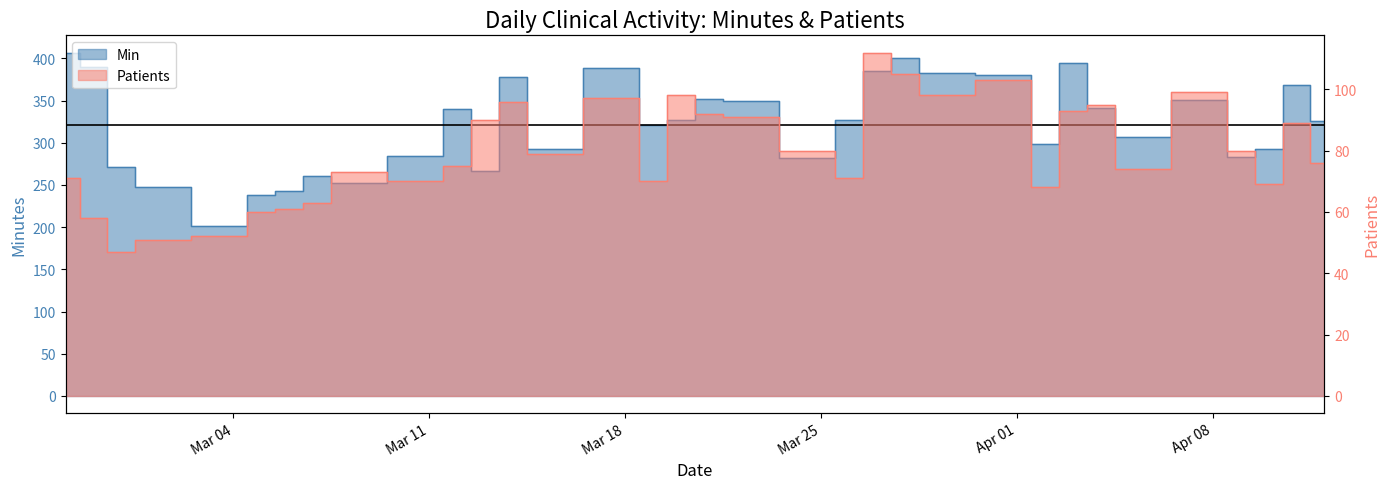

Which series has the largest total across all categories?

Min